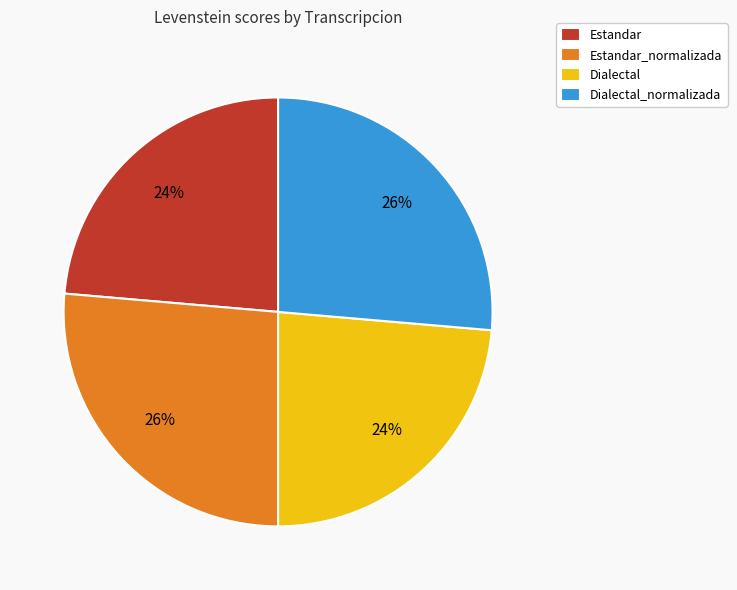

Does Dialectal_normalizada represent more than half of the total?

No